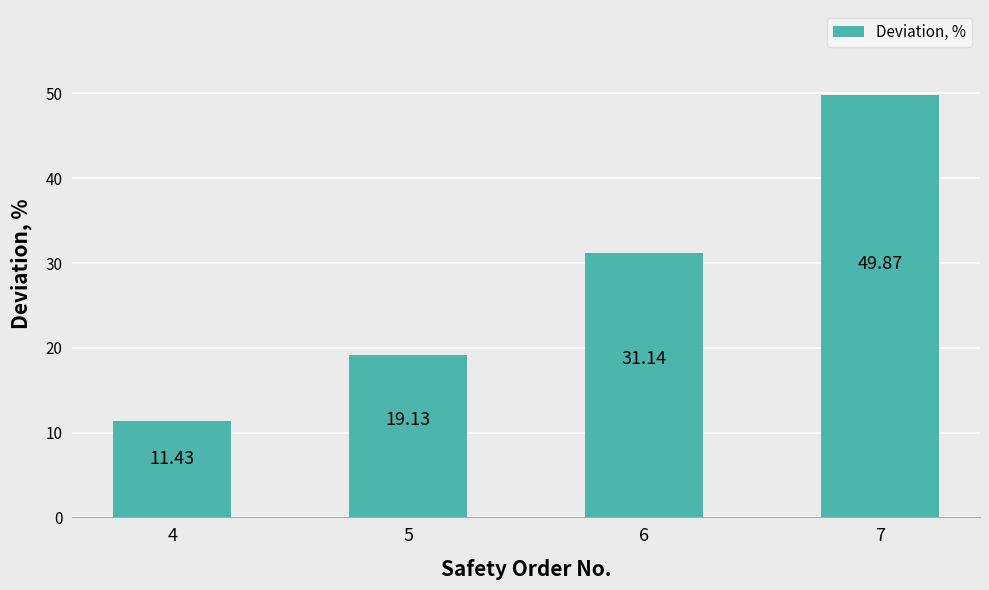

Reading left to right, what are all the values shown in this chart?

4=11.4	5=19.1	6=31.1	7=49.9